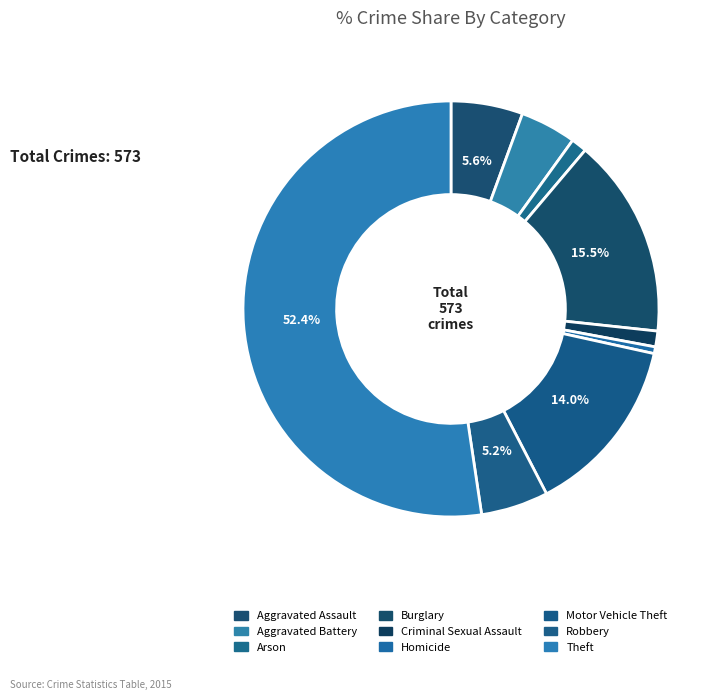

What is the total percentage of Aggravated Battery and Aggravated Assault?

9.9%